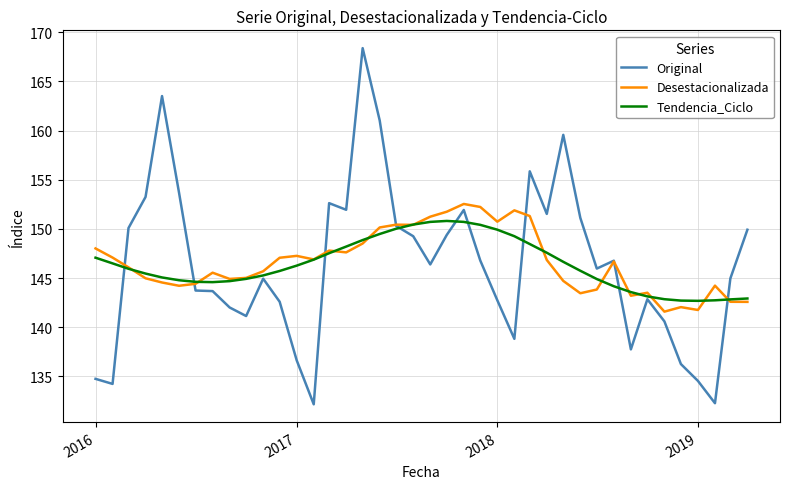

List the series in order of their peak value, highest first.

Original, Desestacionalizada, Tendencia_Ciclo